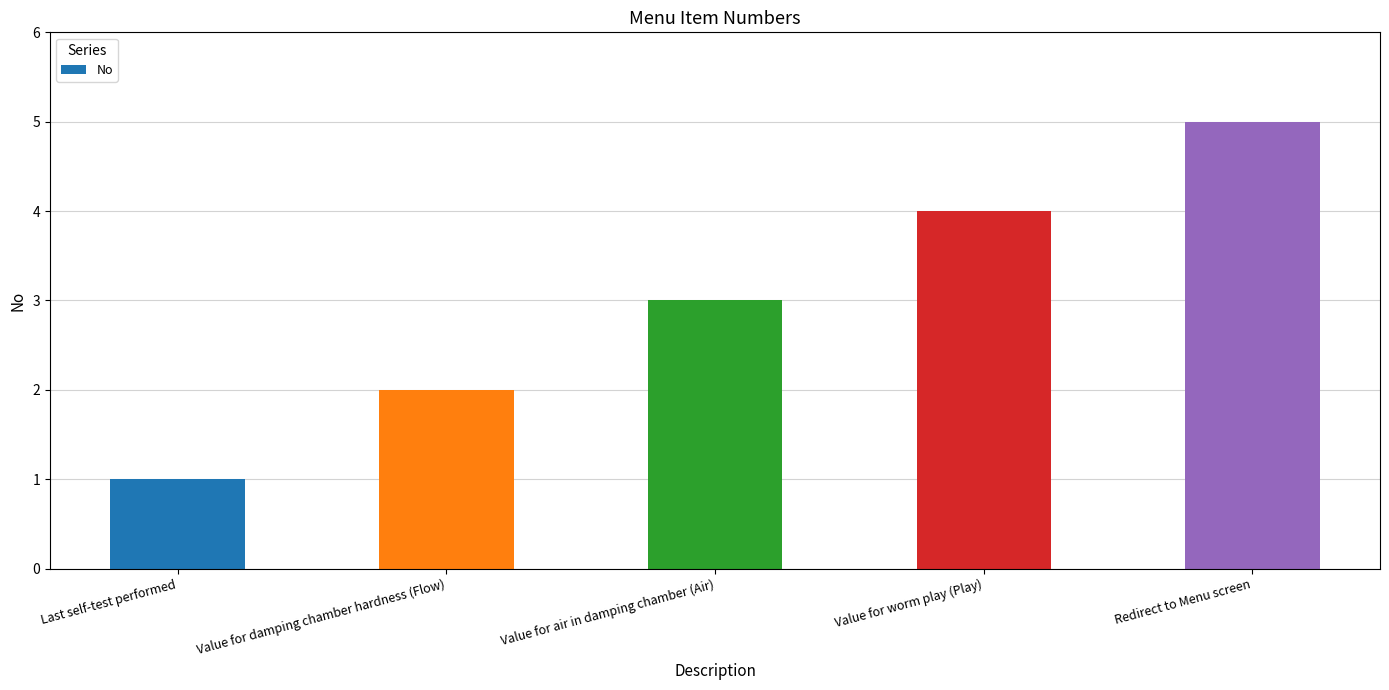

Where is the data nearest to the value 3?

Value for air in damping chamber (Air)